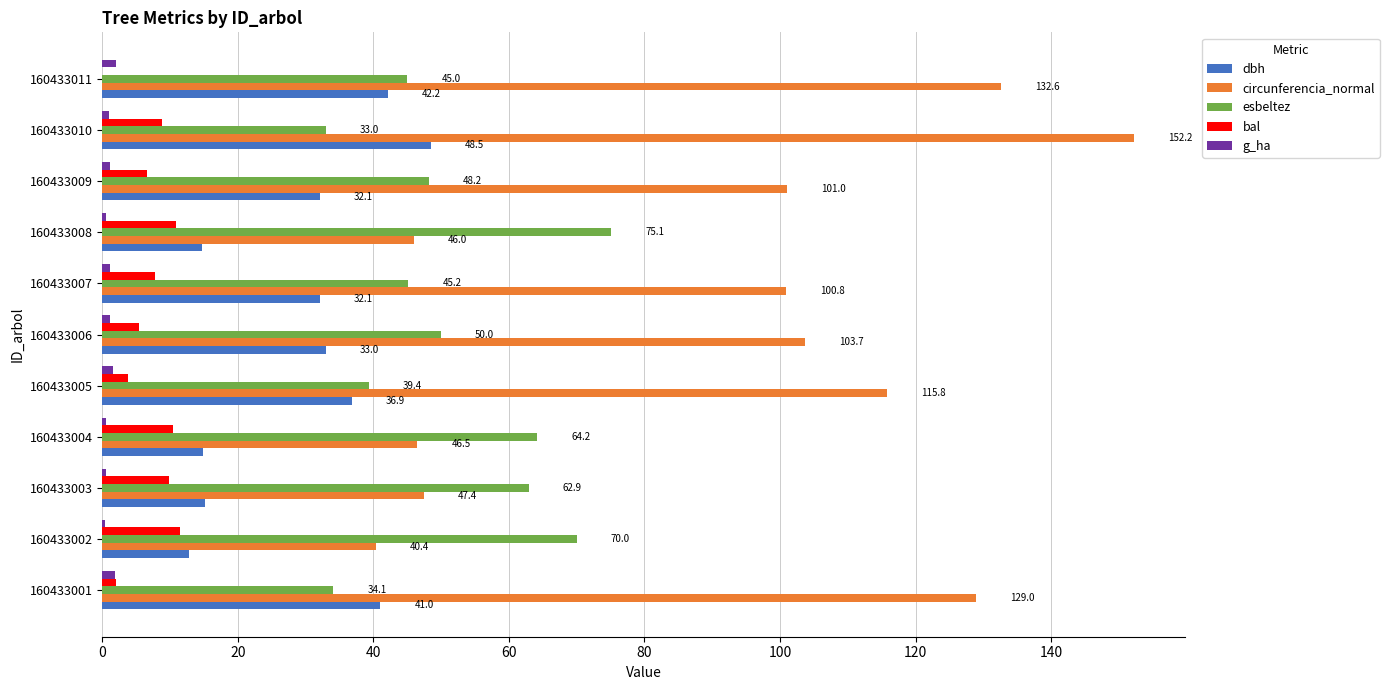

True or false: esbeltez has a value of 54.9 at 160433005.

False